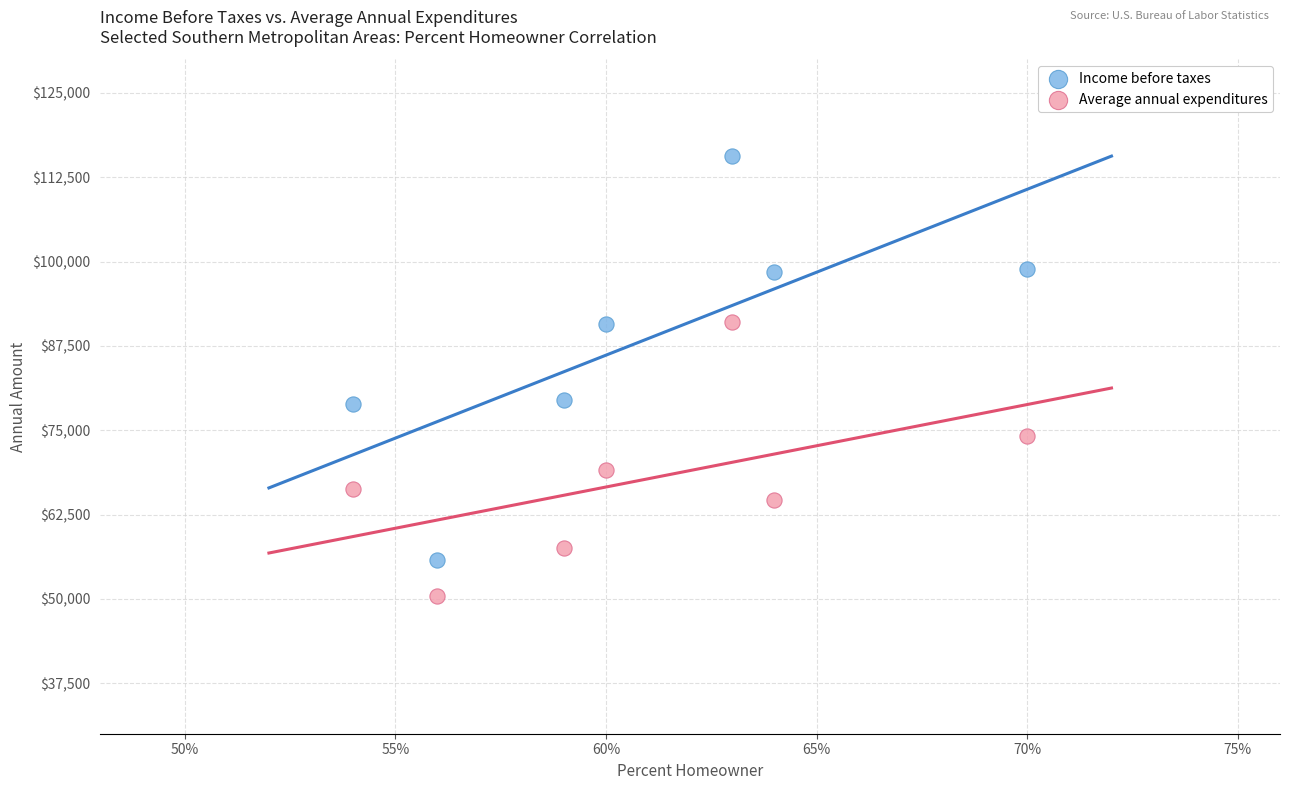

Which series contains the lowest Y value?

Average annual expenditures